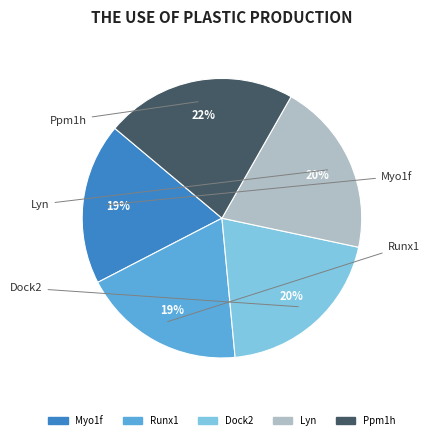

The Dock2 slice represents 8% of the pie. True or false?

False